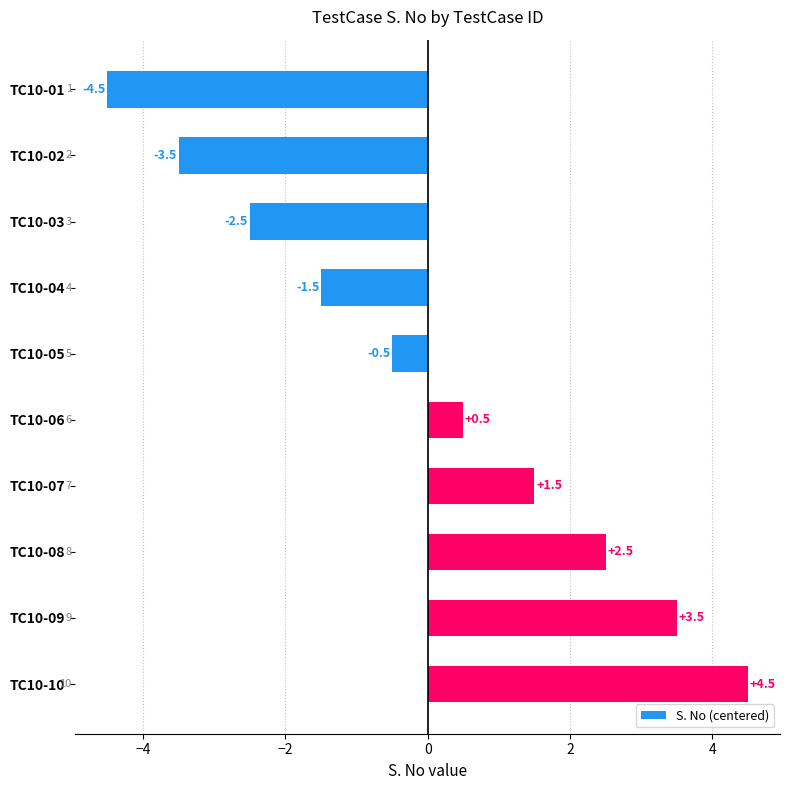

The chart shows a value of 1.4 at TC10-10. True or false?

False